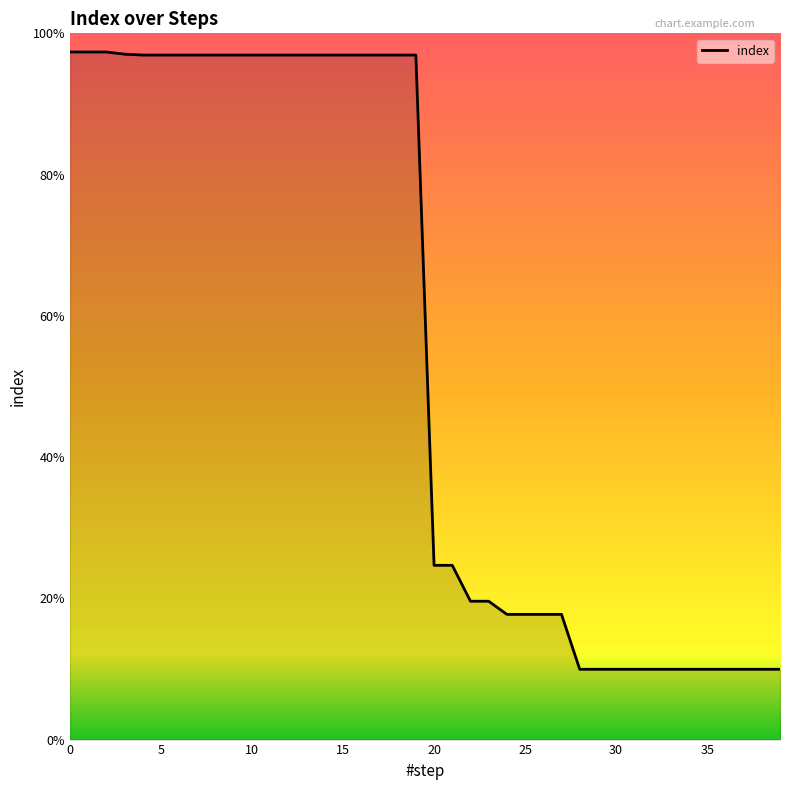

Does the chart have visible grid lines?

No